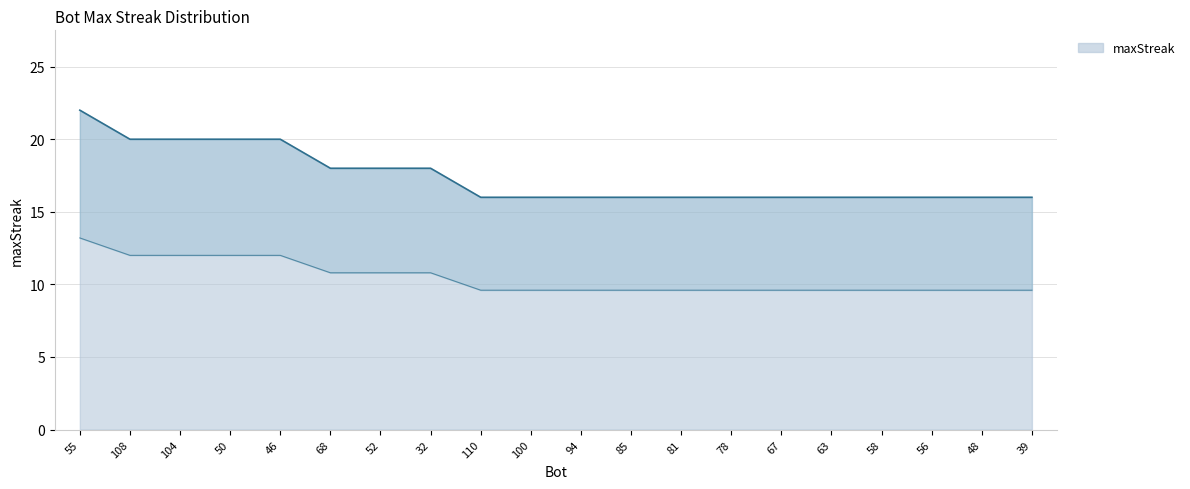

What is the label of the 12th point from the right?

110